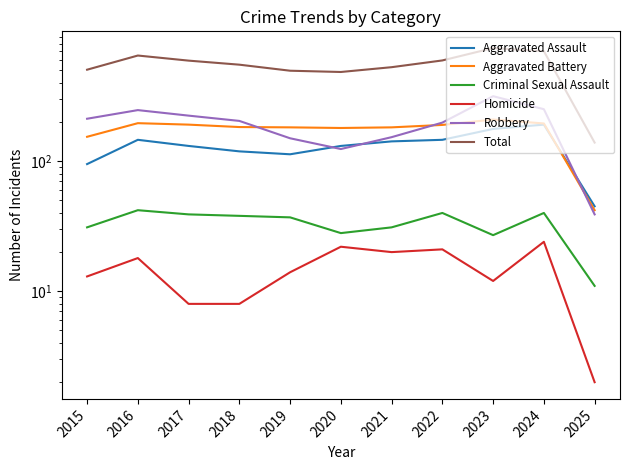

Rank the series at 2023 from lowest to highest value.

Homicide, Criminal Sexual Assault, Aggravated Assault, Aggravated Battery, Robbery, Total